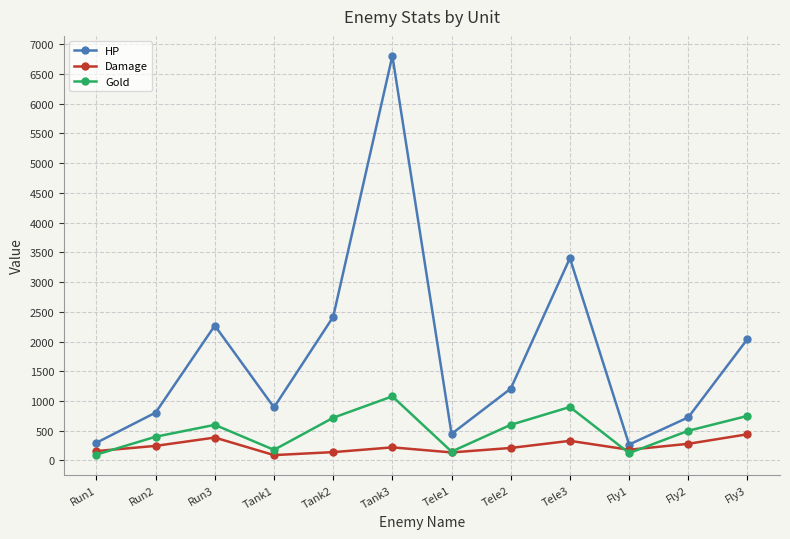

True or false: HP has more than 1 points higher than both neighbors.

True